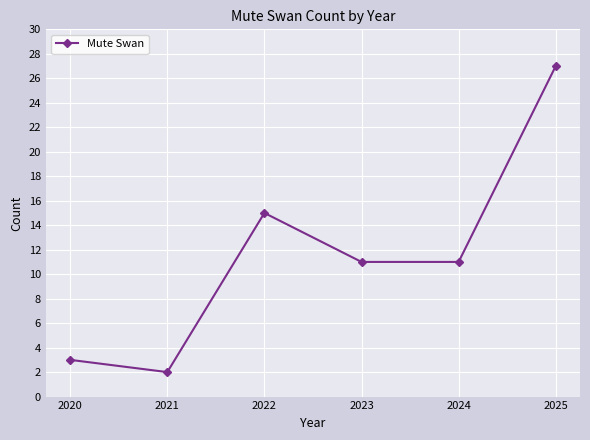

Reading left to right, what are all the values shown in this chart?

2020=3	2021=2	2022=15	2023=11	2024=11	2025=27